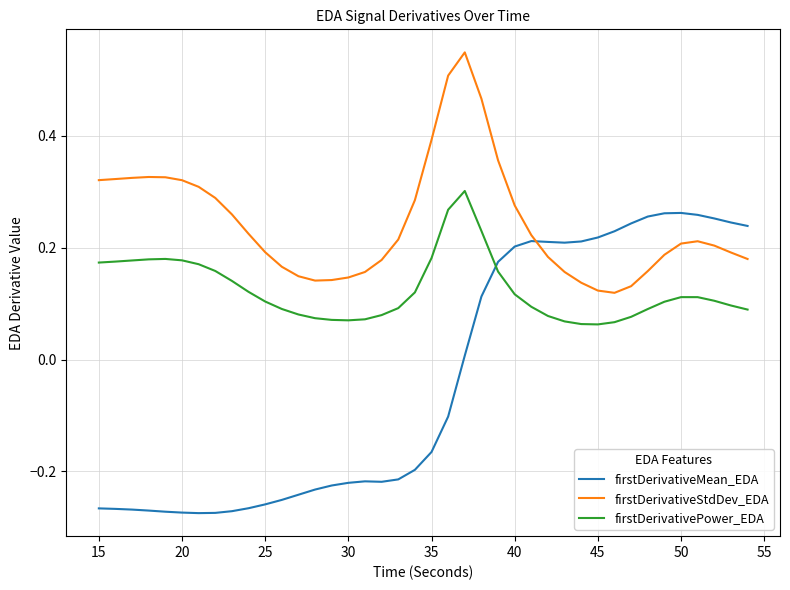

Which series has the widest spread of values?

firstDerivativeMean_EDA